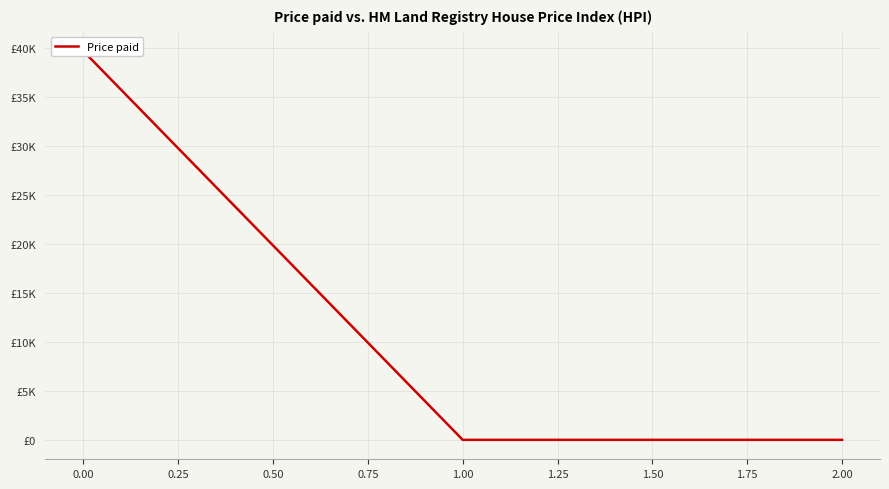

Reading left to right, what are all the values shown in this chart?

39648.4	0.0	0.0